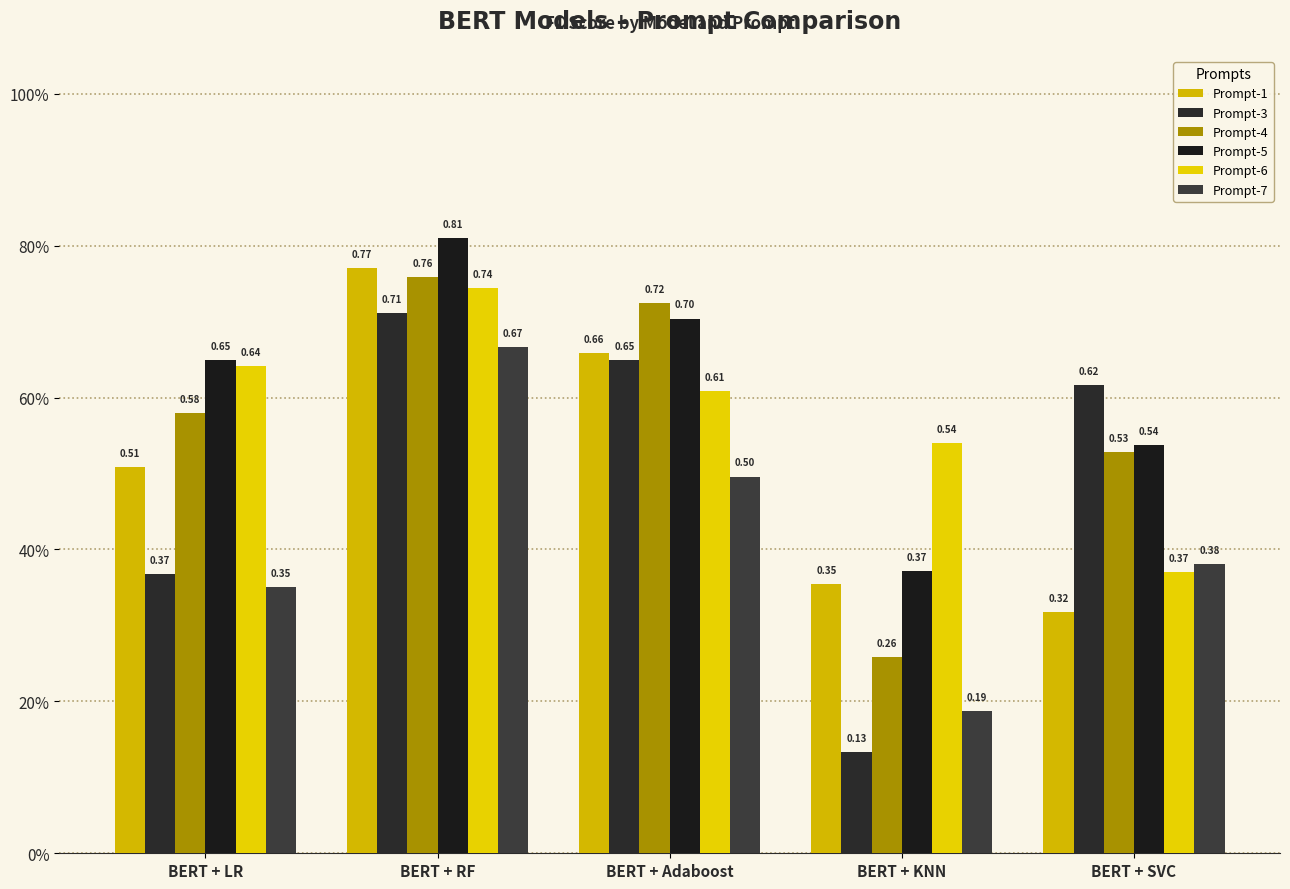

Does the chart contain stacked bars?

No